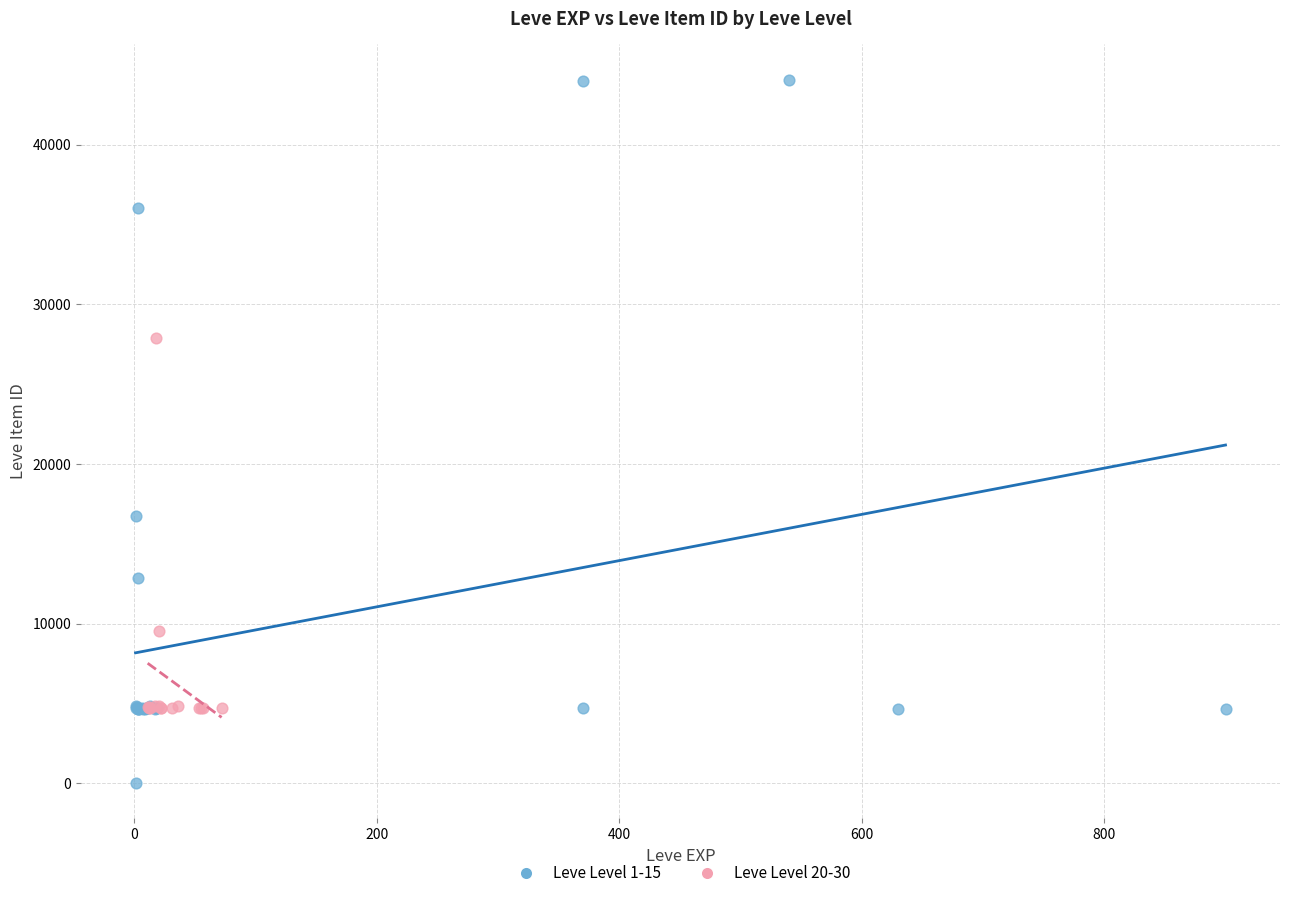

Which series contains the highest Y value?

Leve Level 1-15